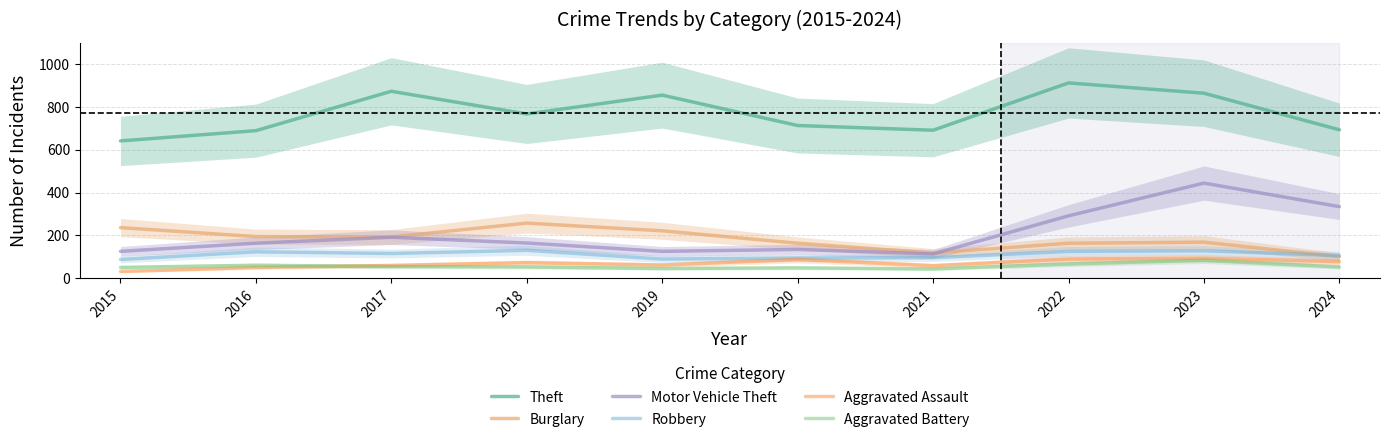

At which category does Aggravated Assault reach its first local peak?

2018